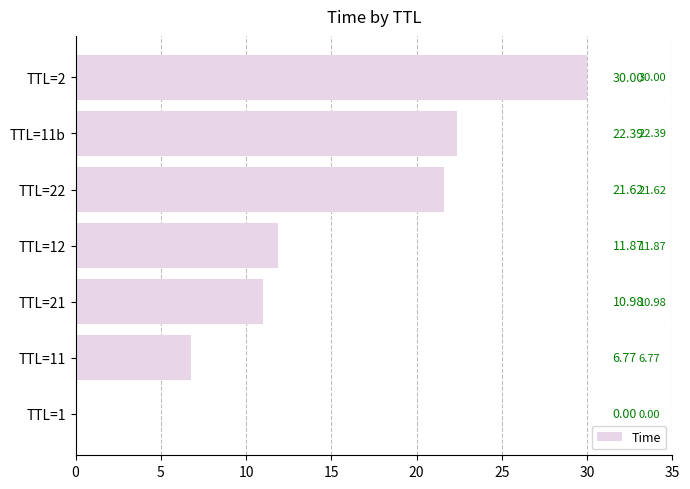

What is the ratio of the value at TTL=12 to the value at TTL=22?

0.5